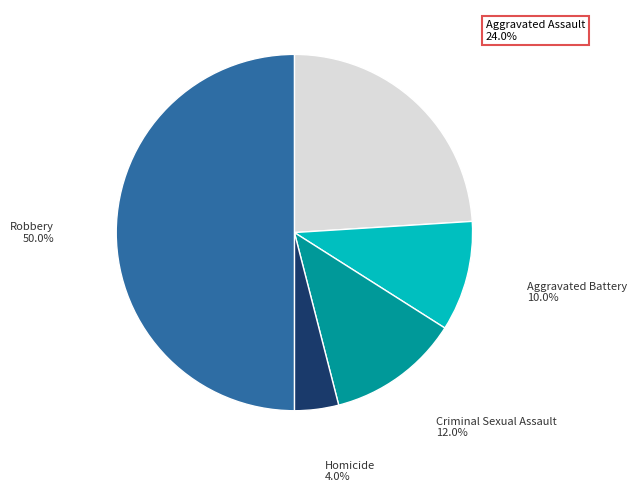

What is the smallest slice in the pie chart?

Homicide